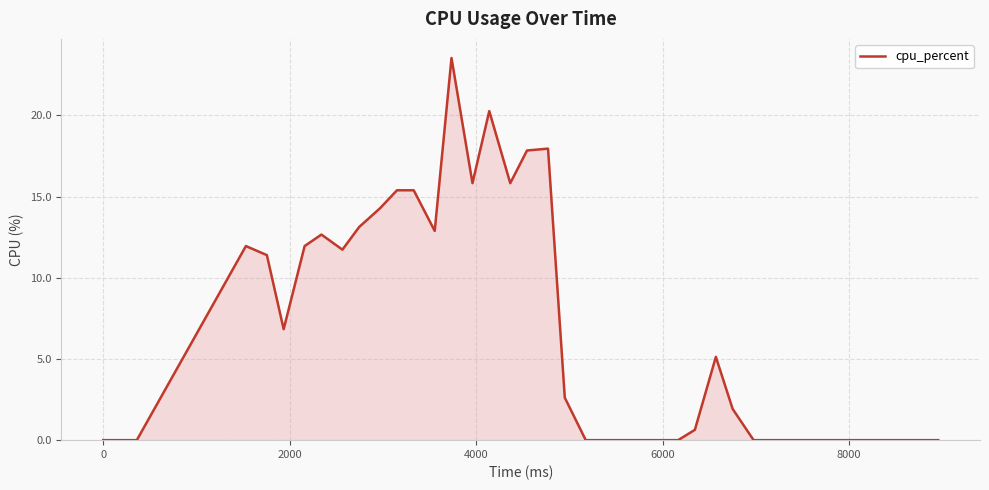

What is the greatest value displayed?

23.5